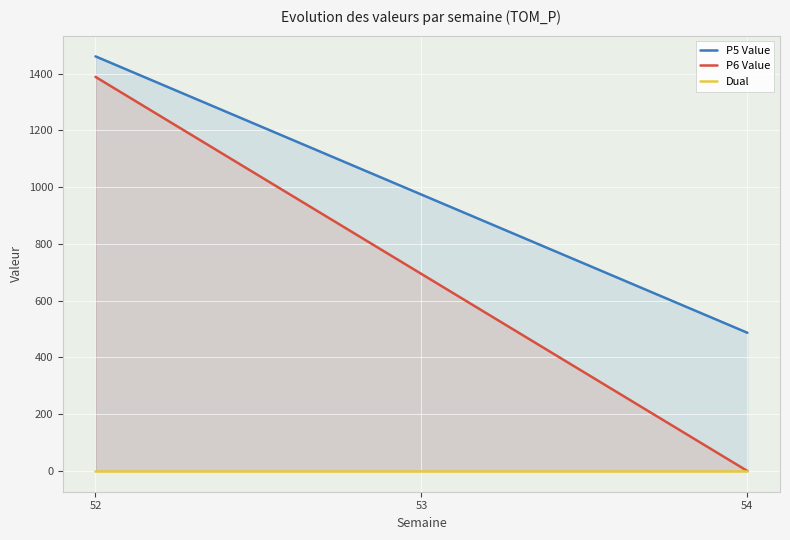

What are all the series names shown in the legend?

P5 Value, P6 Value, Dual